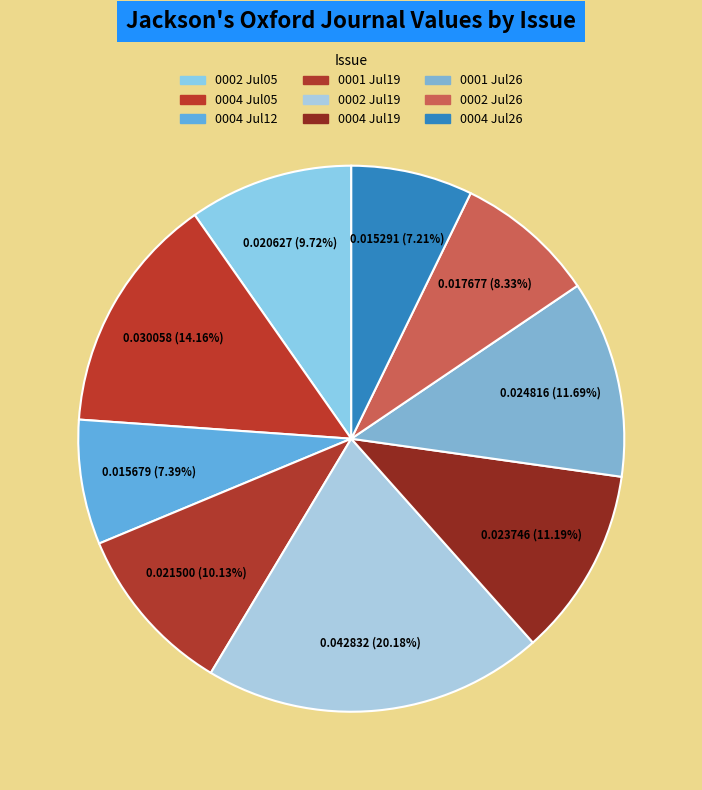

How many slices are in this pie chart?

9